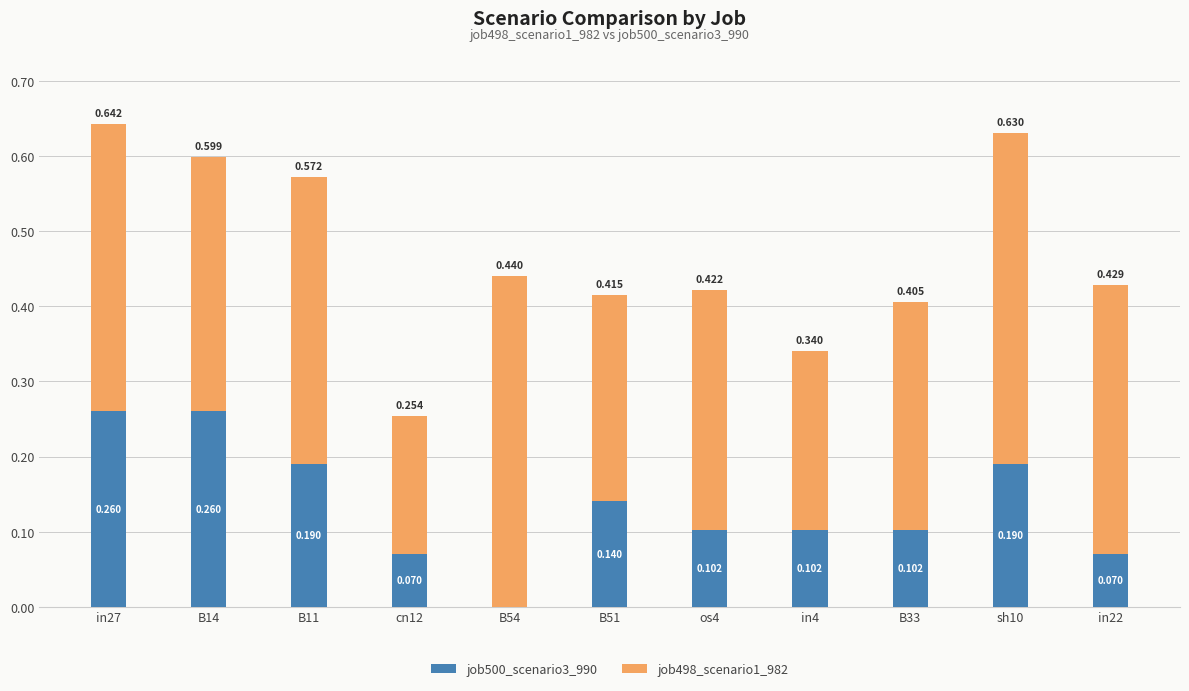

What are all the series names shown in the legend?

job500_scenario3_990, job498_scenario1_982